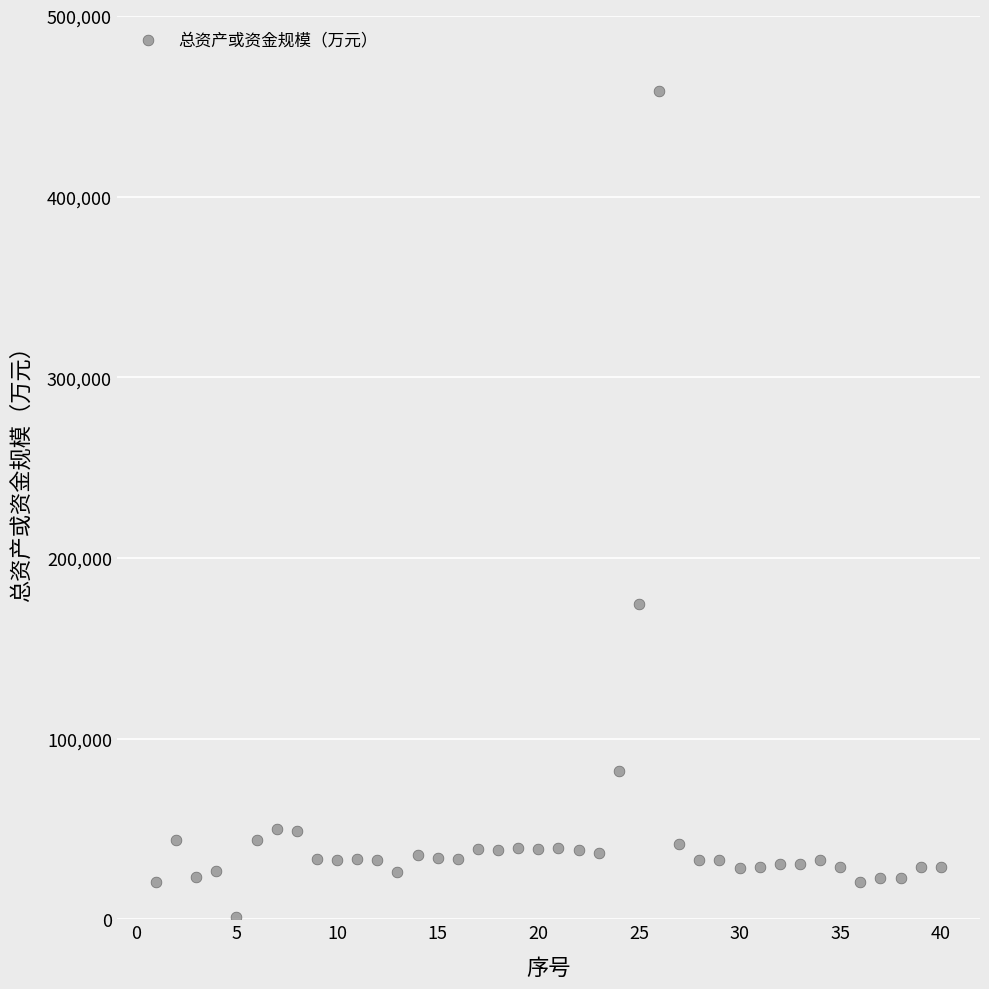

What is the range of X values (max minus min)?

39